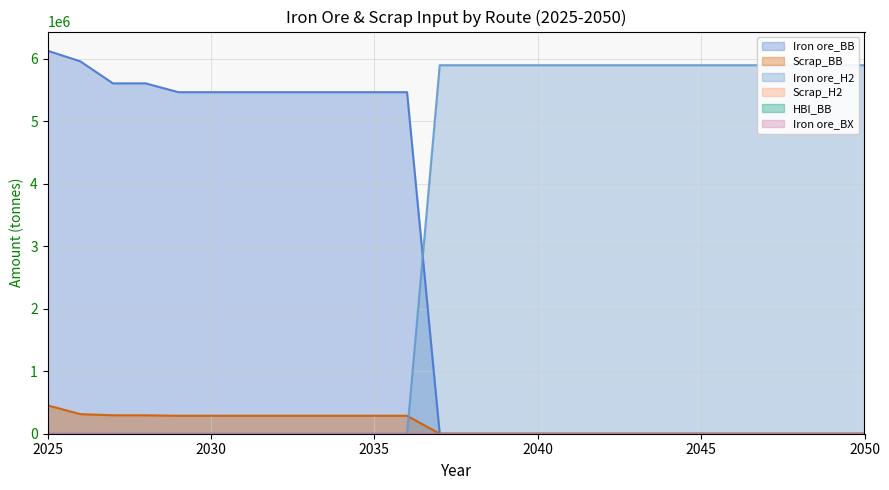

Which category has the highest value across all series?

2025